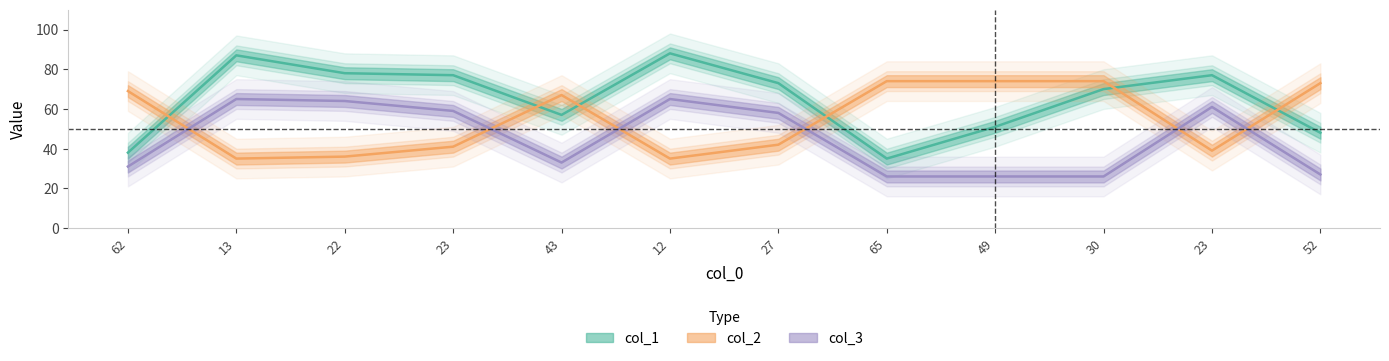

True or false: col_3 and col_1 cross at least once.

False